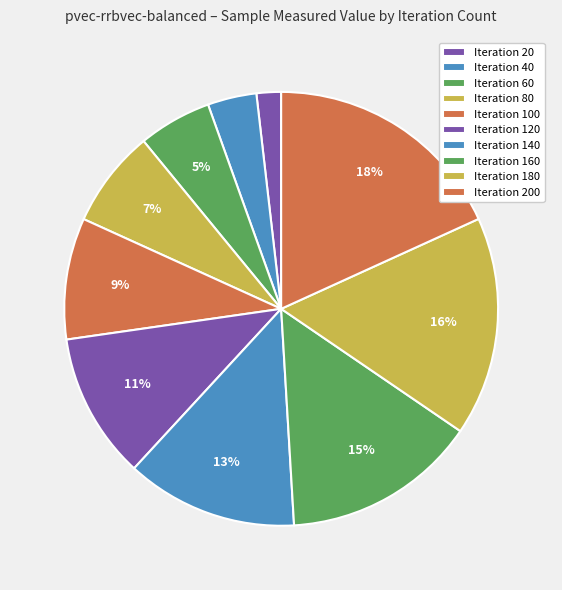

How many slices are in this pie chart?

10